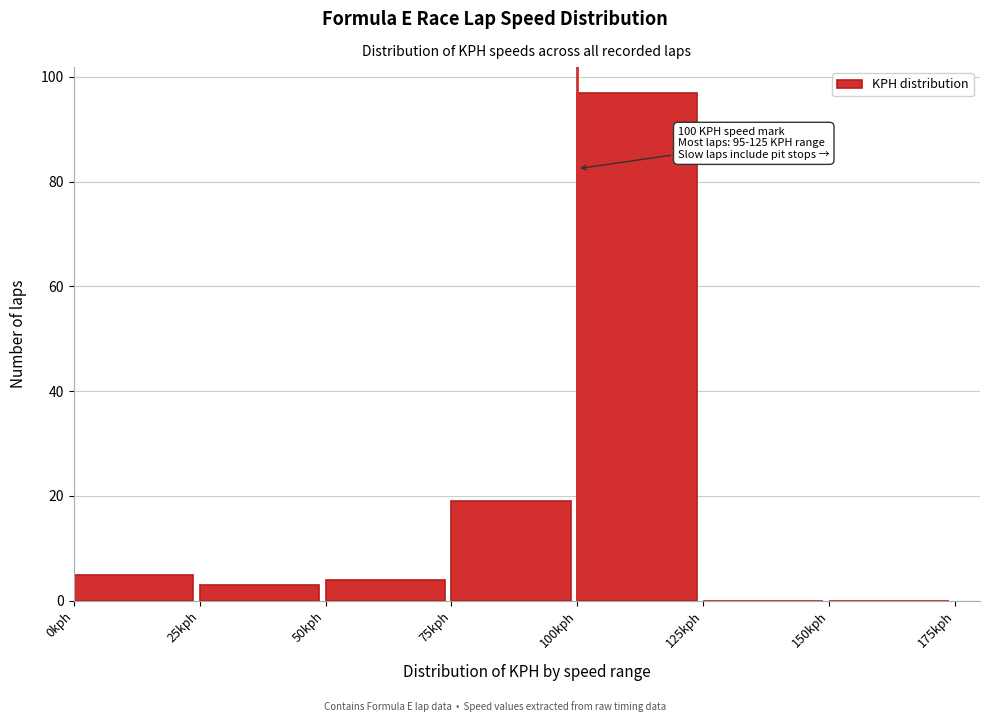

Over which range of the x-axis is the bar tallest?

100 to 125